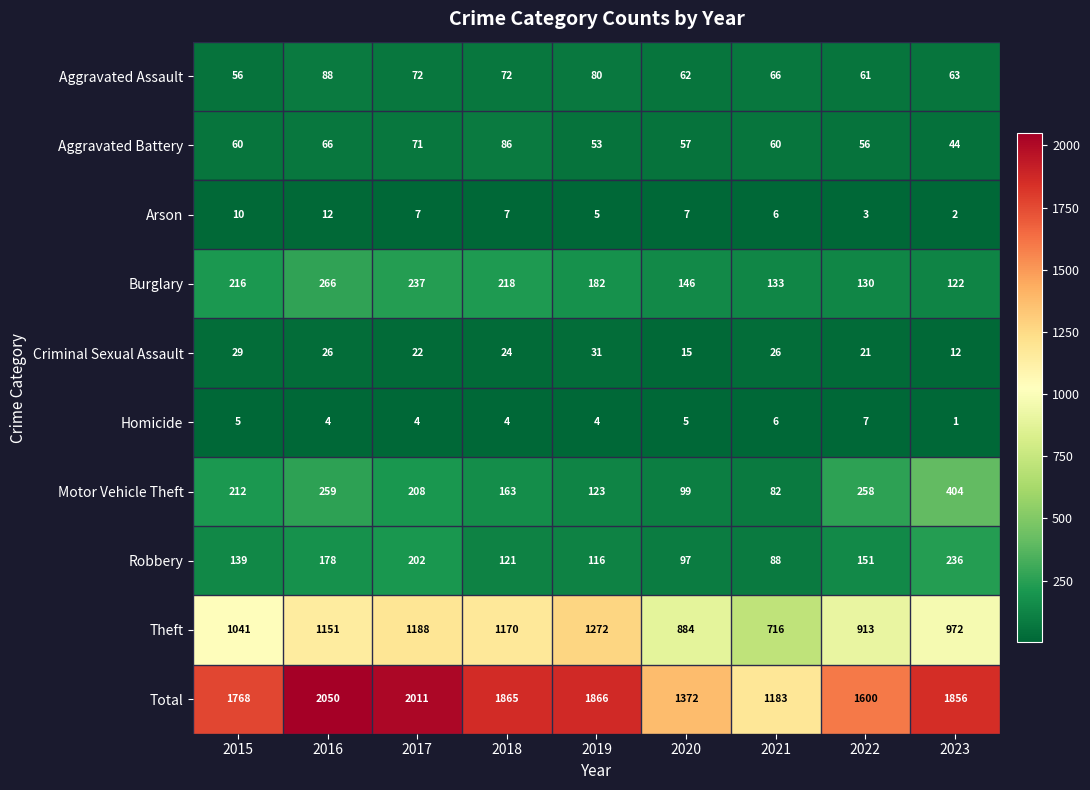

What is the approximate value of Aggravated Battery at 2015, to the nearest 5?

60